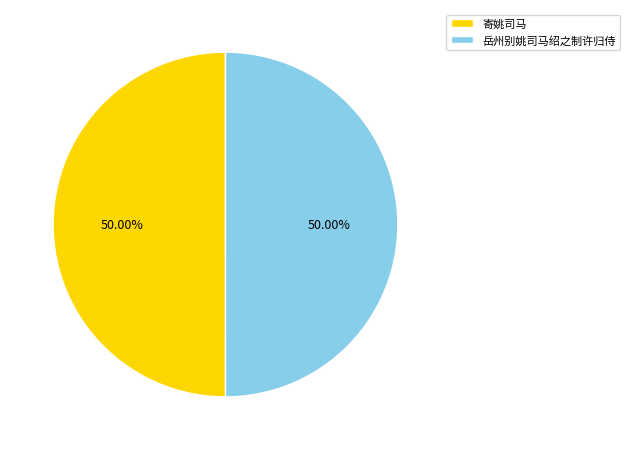

Is it true that 寄姚司马 is 1% of the pie?

False